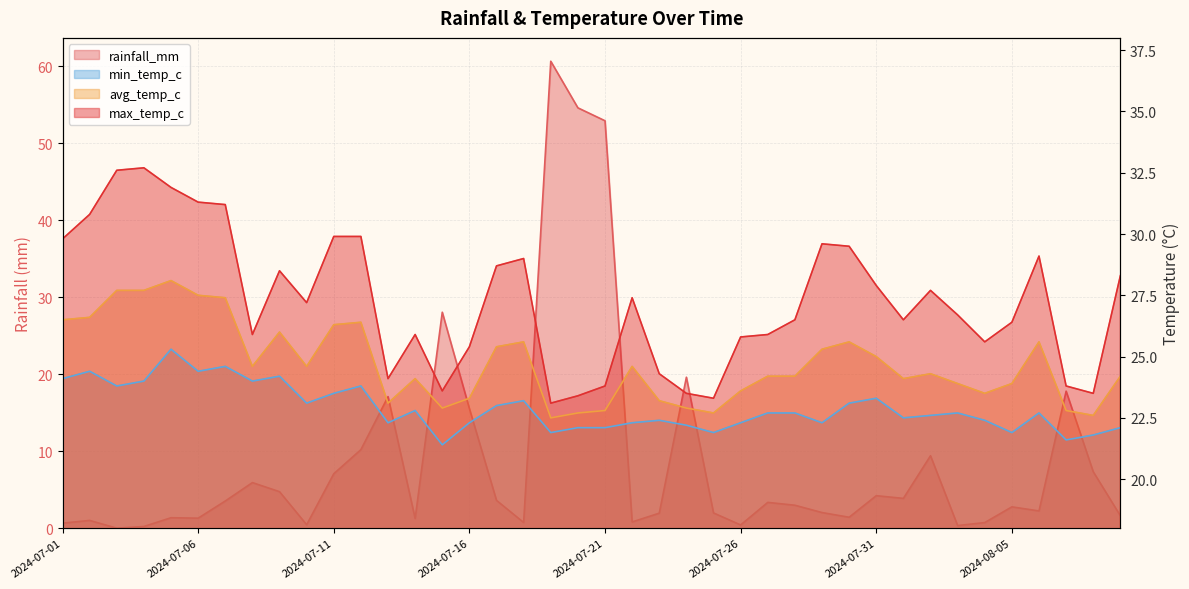

Where is the first local maximum for max_temp_c?

2024-07-04